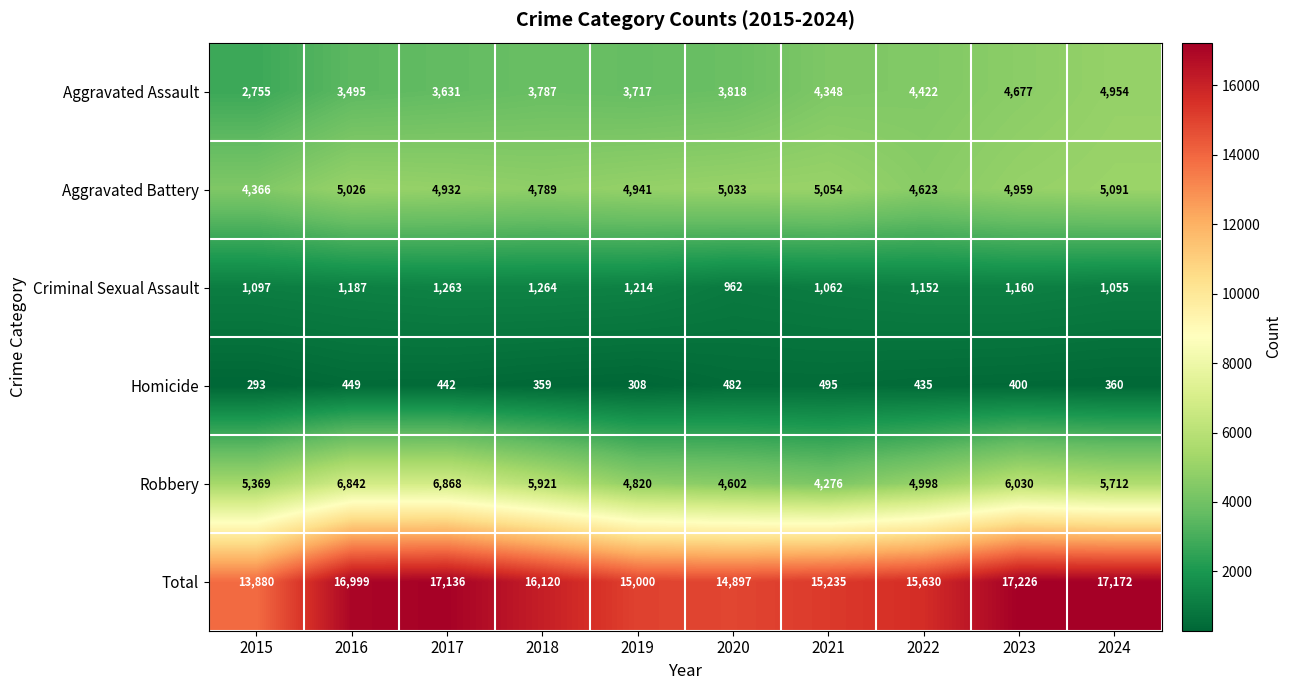

Rank the series at 2020 from highest to lowest value.

Total, Aggravated Battery, Robbery, Aggravated Assault, Criminal Sexual Assault, Homicide